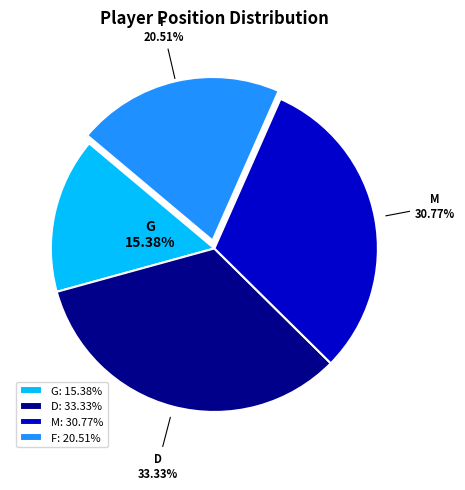

True or false: G accounts for 15% of the total.

True